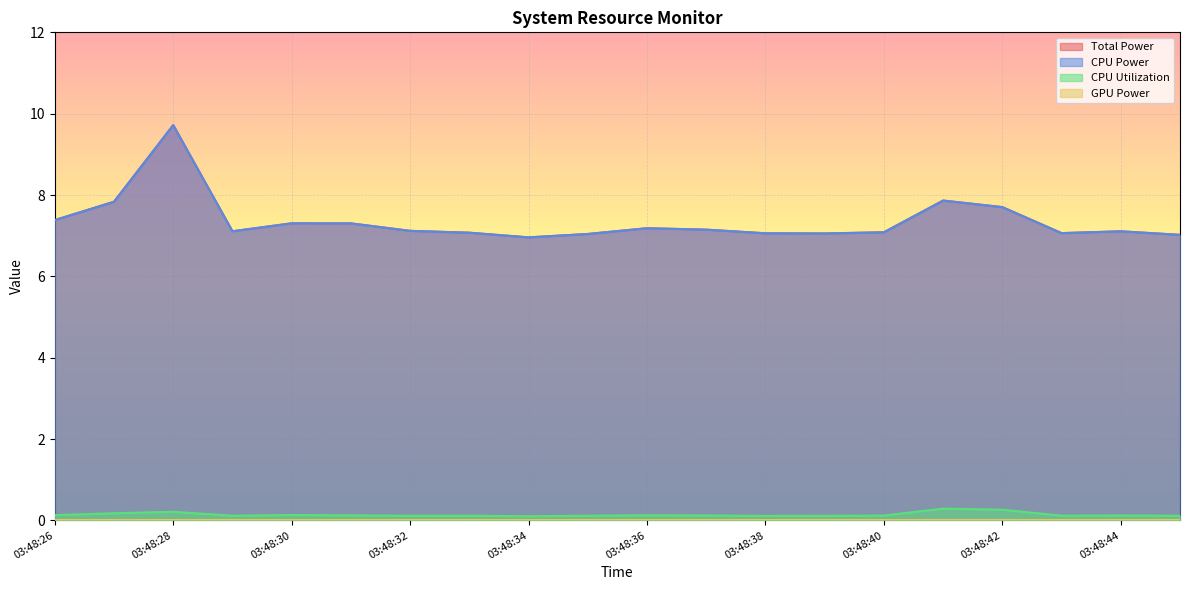

Read the Total Power value at 03:48:31.

7.3